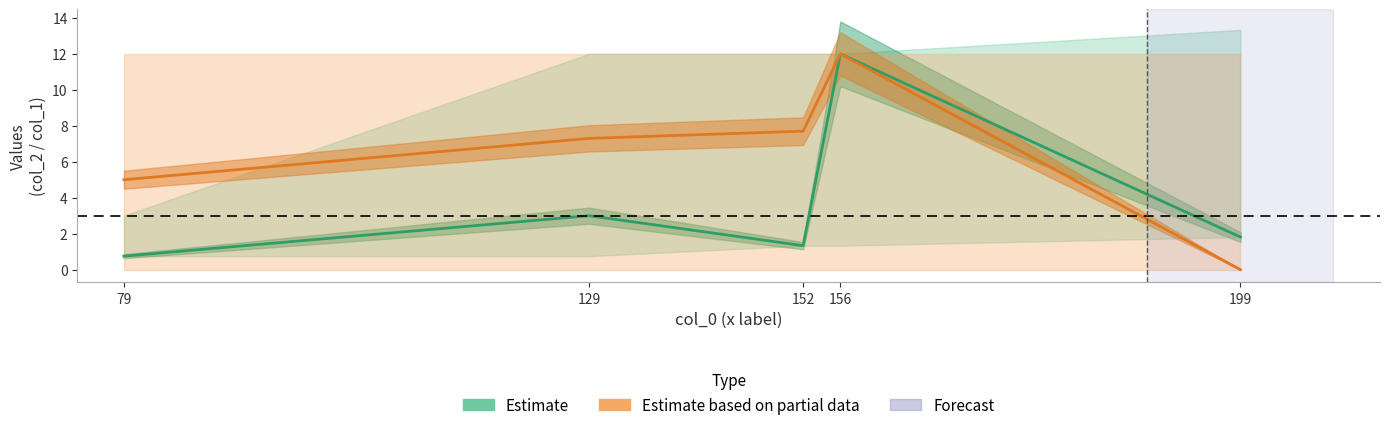

True or false: Estimate has a value of 0.8 at 129.

False